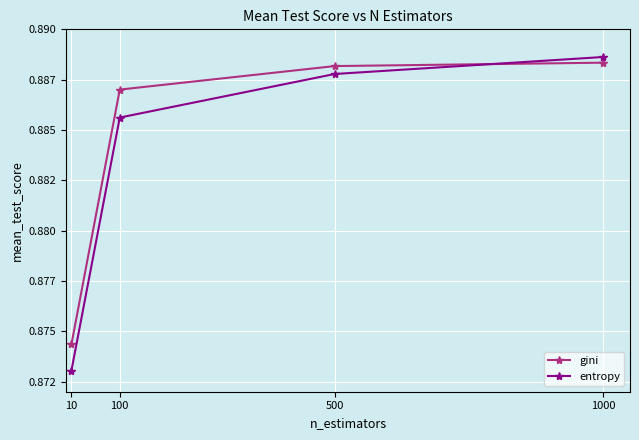

Does the chart have visible grid lines?

Yes